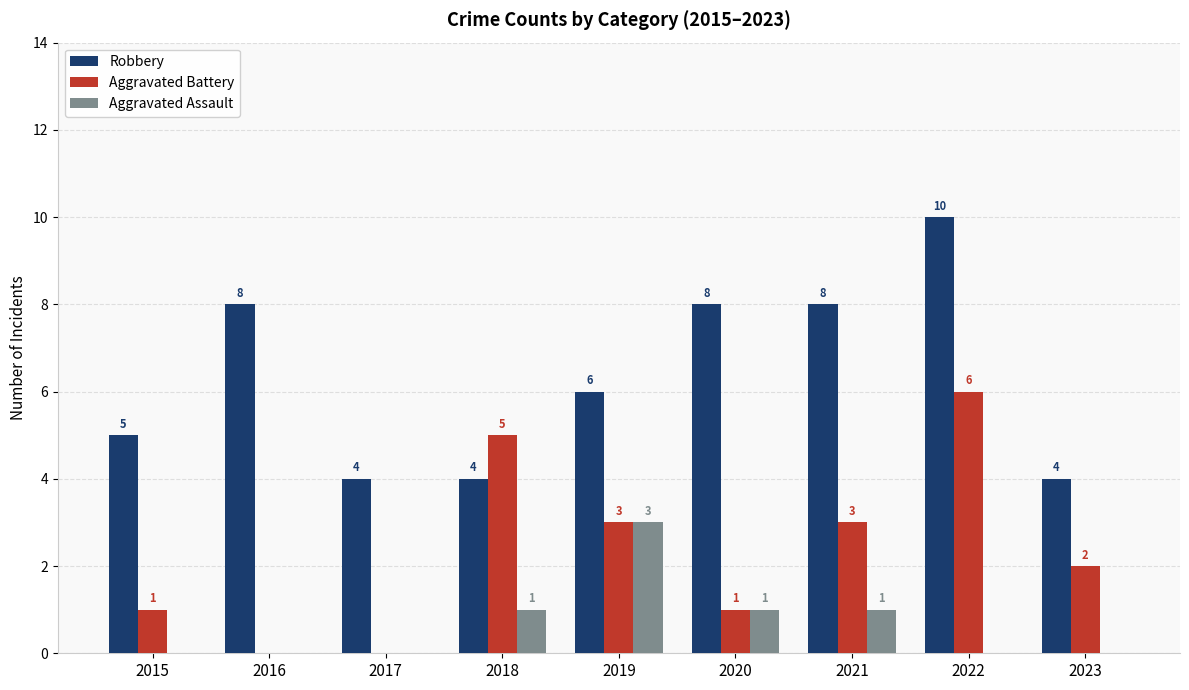

True or false: Aggravated Battery has a value of 1 at 2015.

True